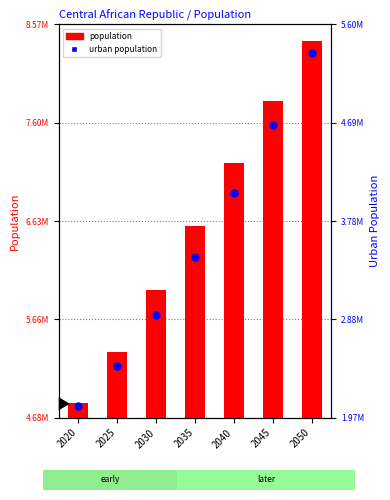

What are all the series names shown in the legend?

population, urban population